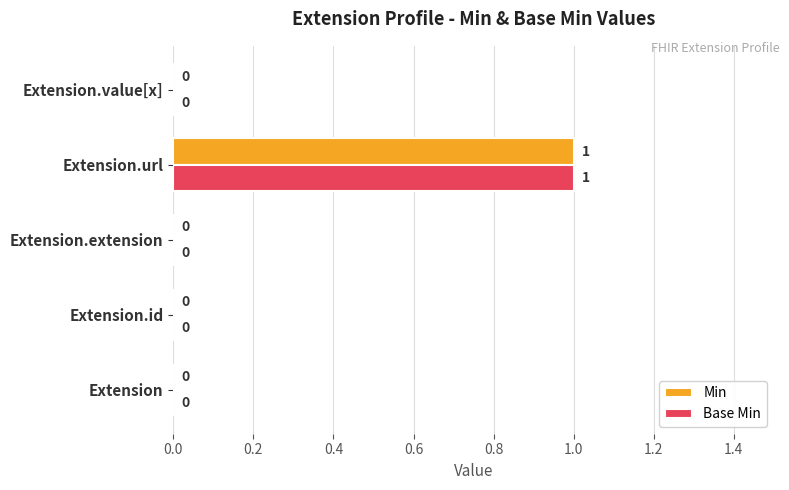

The value of Min at Extension is 0. True or false?

True